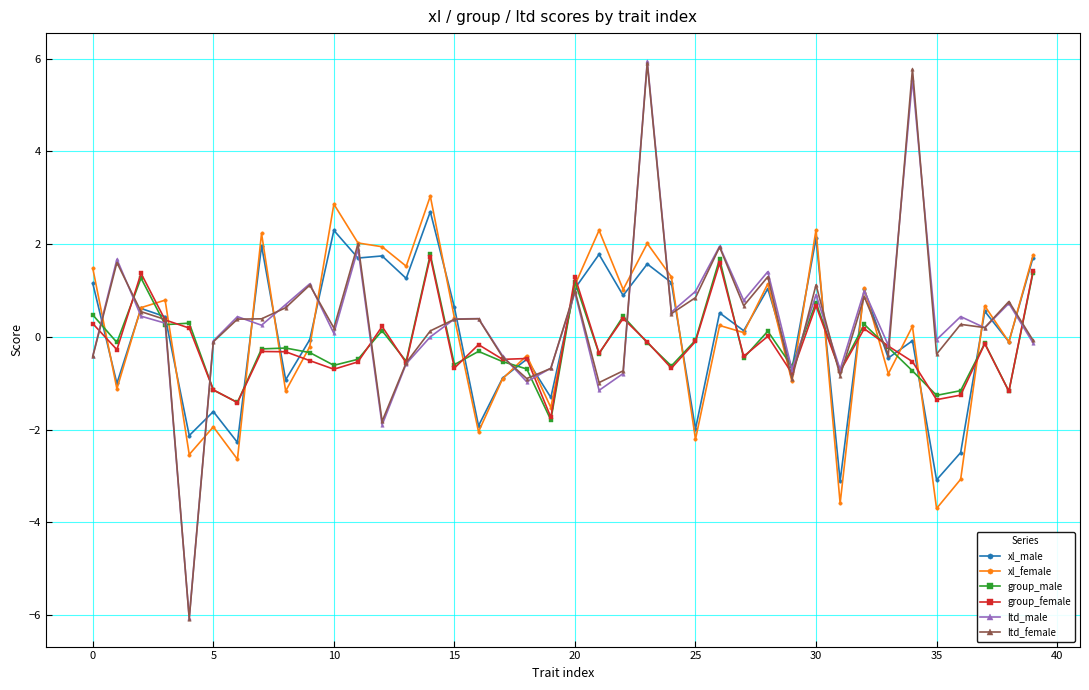

In xl_male, how many points are higher than both neighbors (excluding endpoints)?

15